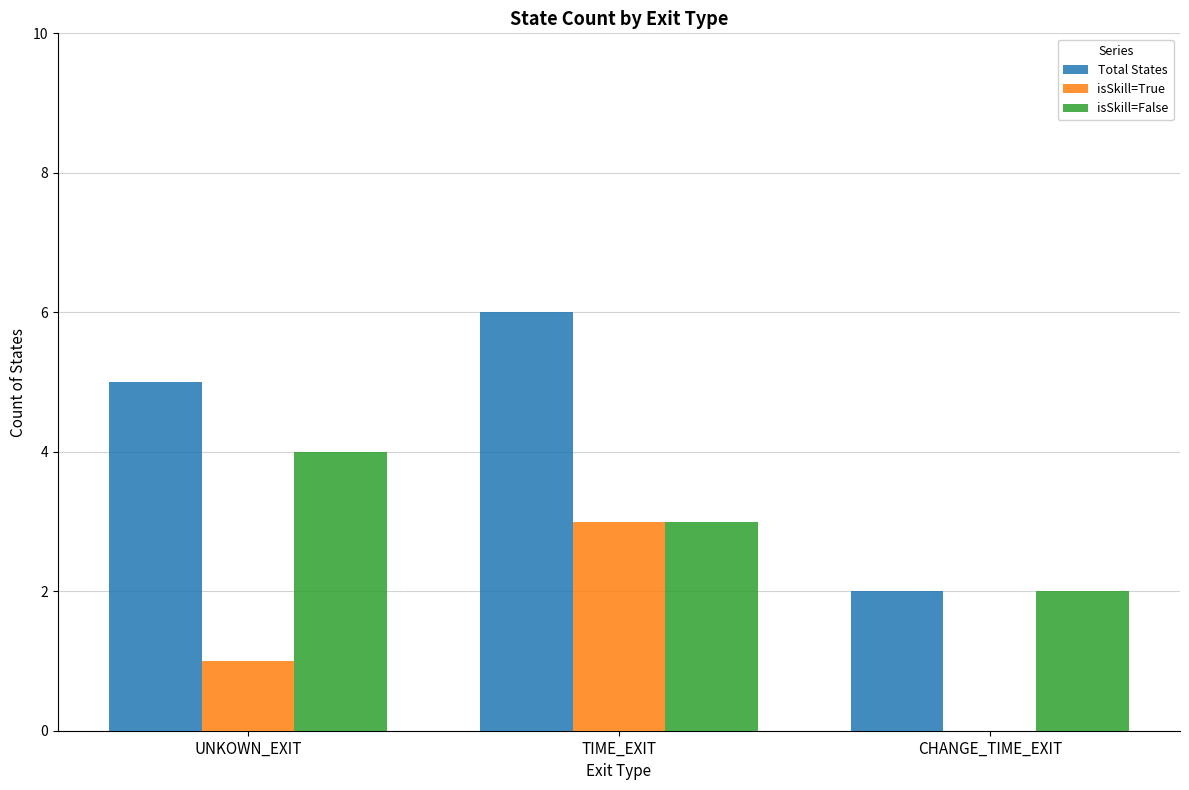

What are all the series names shown in the legend?

Total States, isSkill=True, isSkill=False